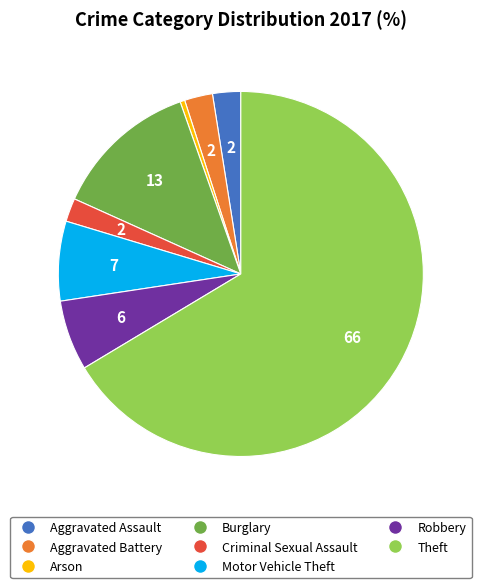

Is the sum of Motor Vehicle Theft and Criminal Sexual Assault greater than half?

No